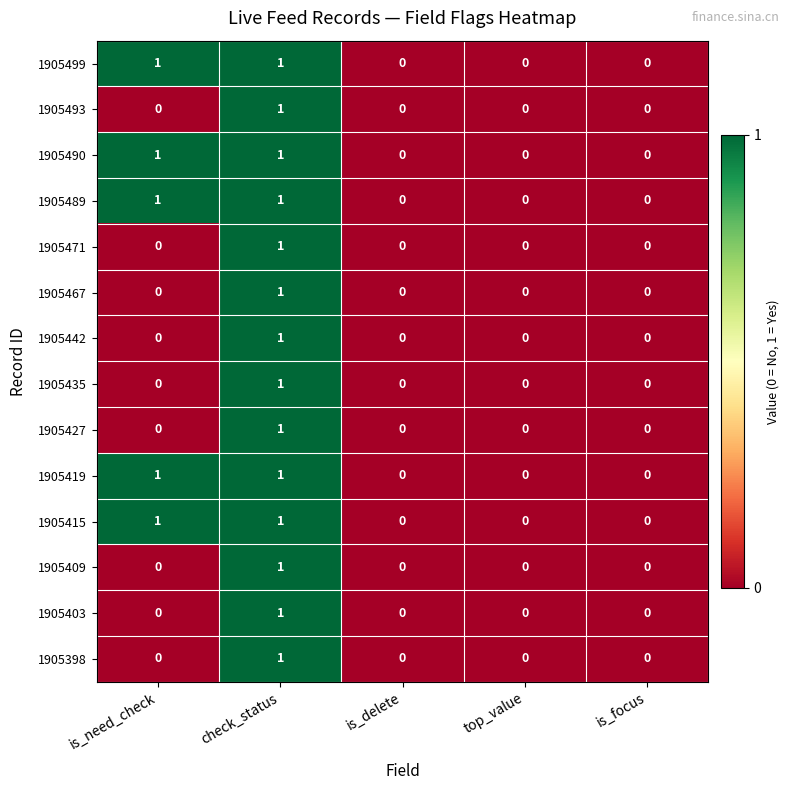

At which category is the sum across all series the highest?

check_status